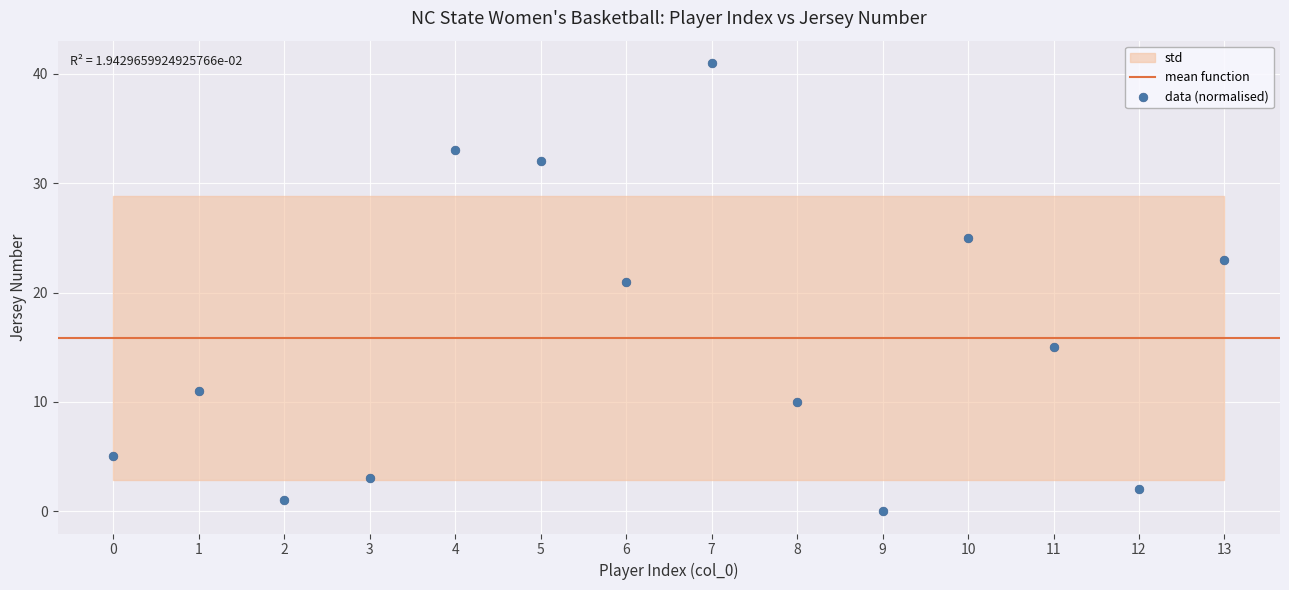

What Y value in the scatter plot is closest to 20?

21